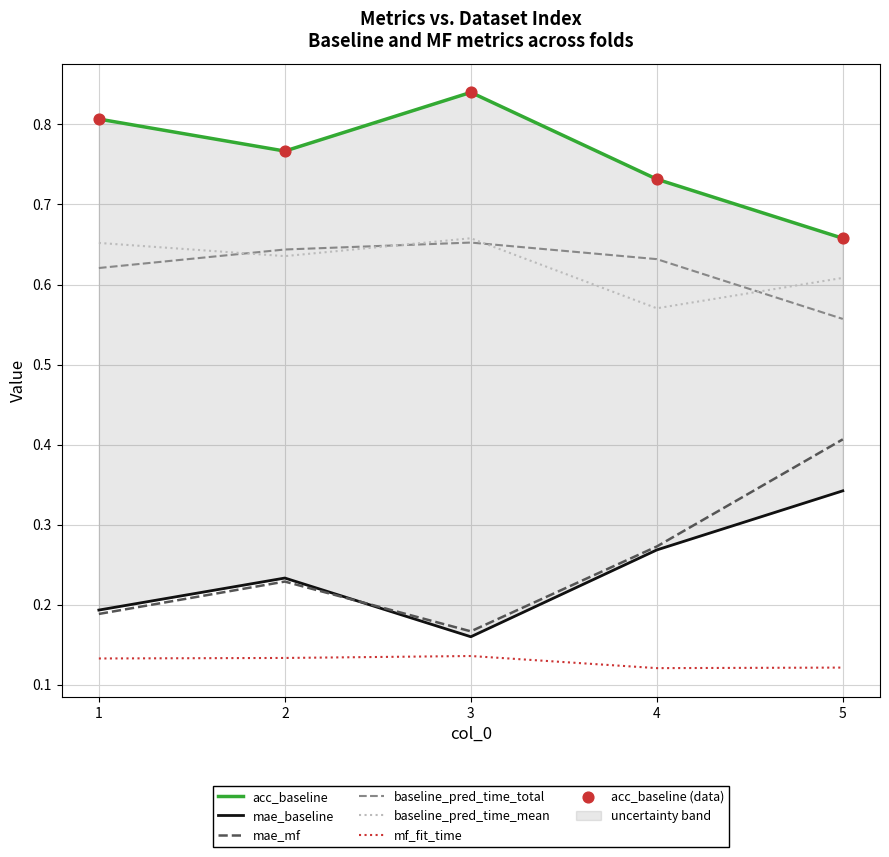

What are all the series names shown in the legend?

acc_baseline, mae_baseline, mae_mf, baseline_pred_time_total, baseline_pred_time_mean, mf_fit_time